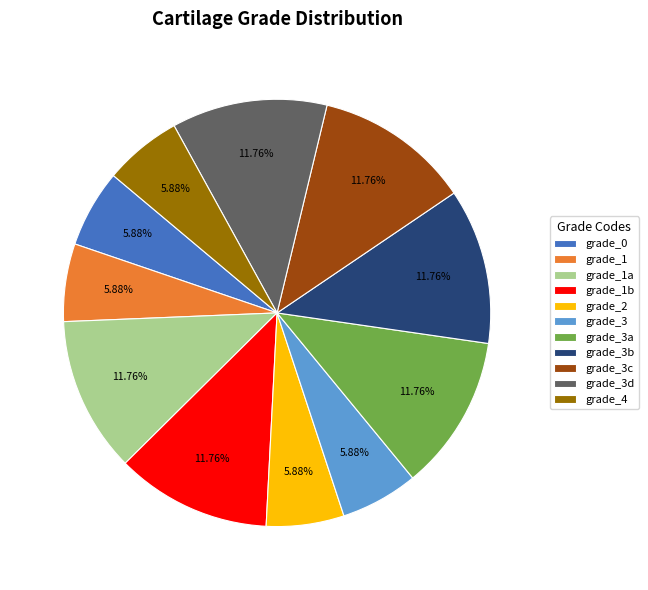

Is grade_1 the majority of the pie?

No